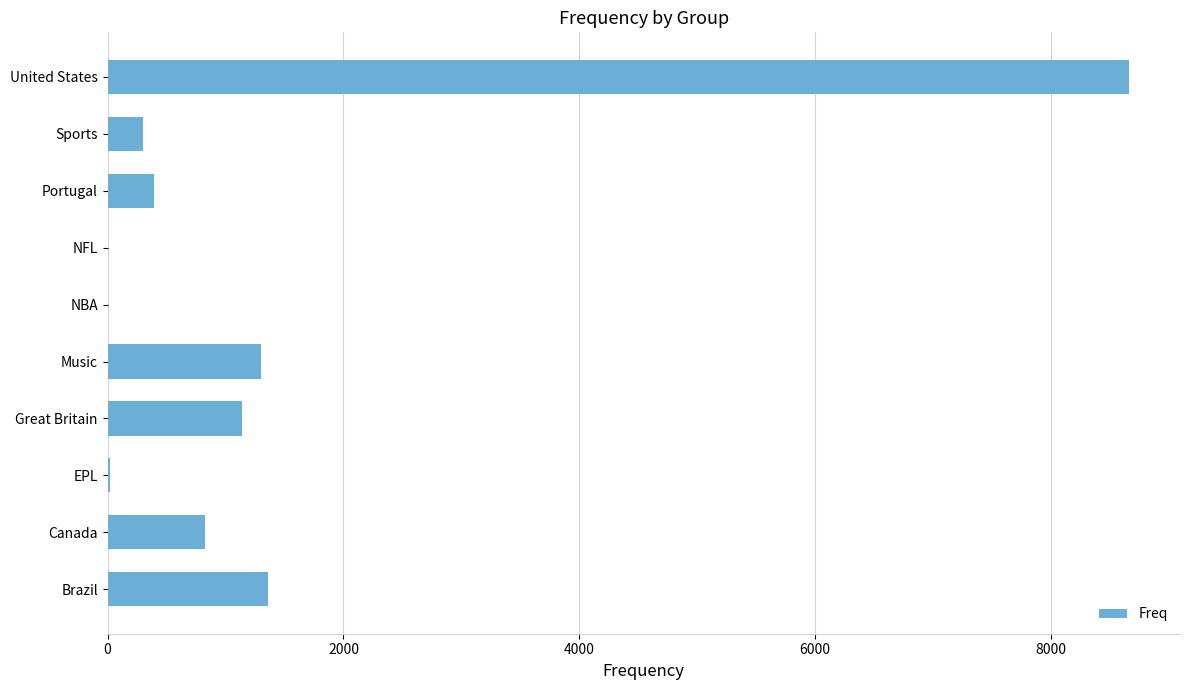

What is the maximum value shown in the chart?

8661